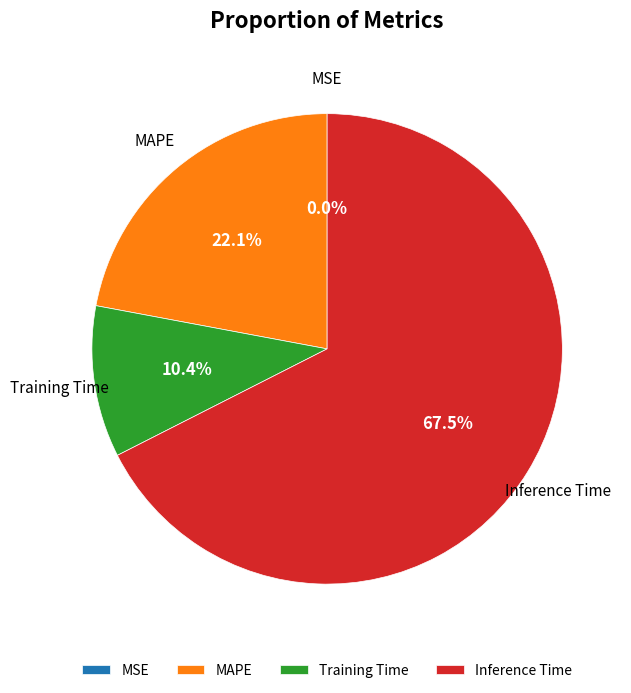

To the nearest percent, what is the average slice percentage?

25%